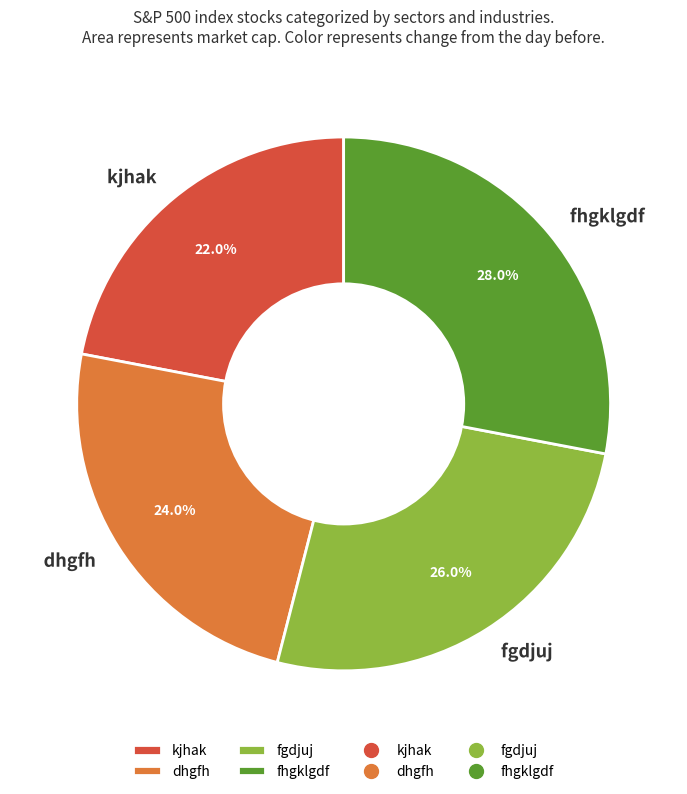

Does any single category account for the majority?

No